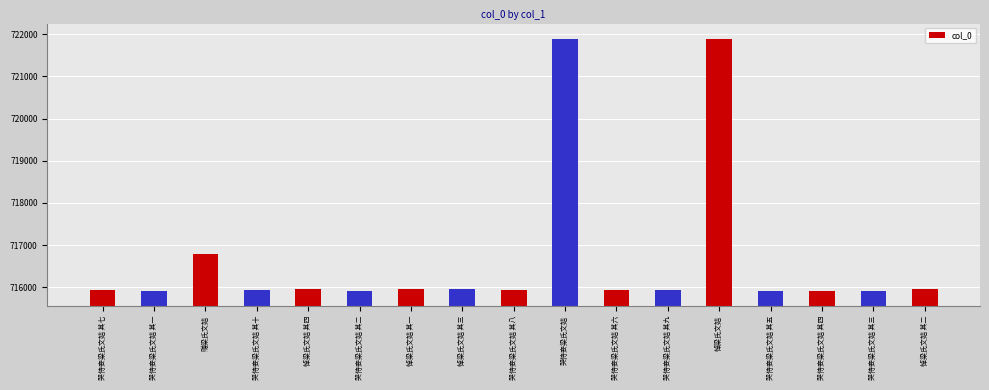

What is the ratio of the value at 哭侍妾梁氏文姞 其五 to the value at 悼梁氏文姞?

1.0